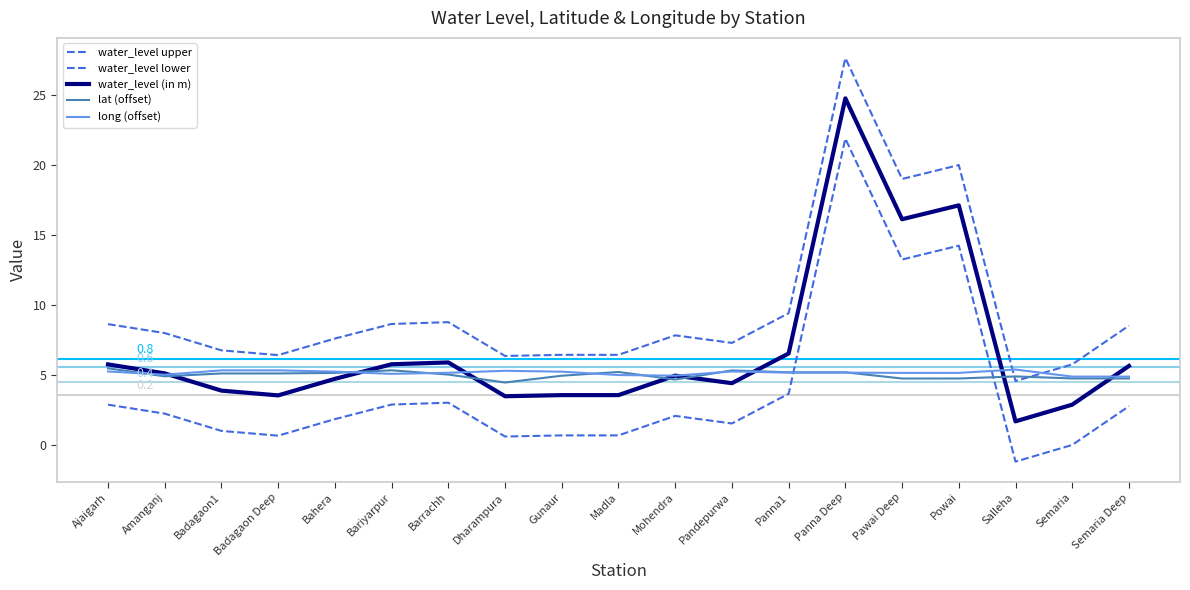

Which series has the largest range (max minus min)?

water_level upper